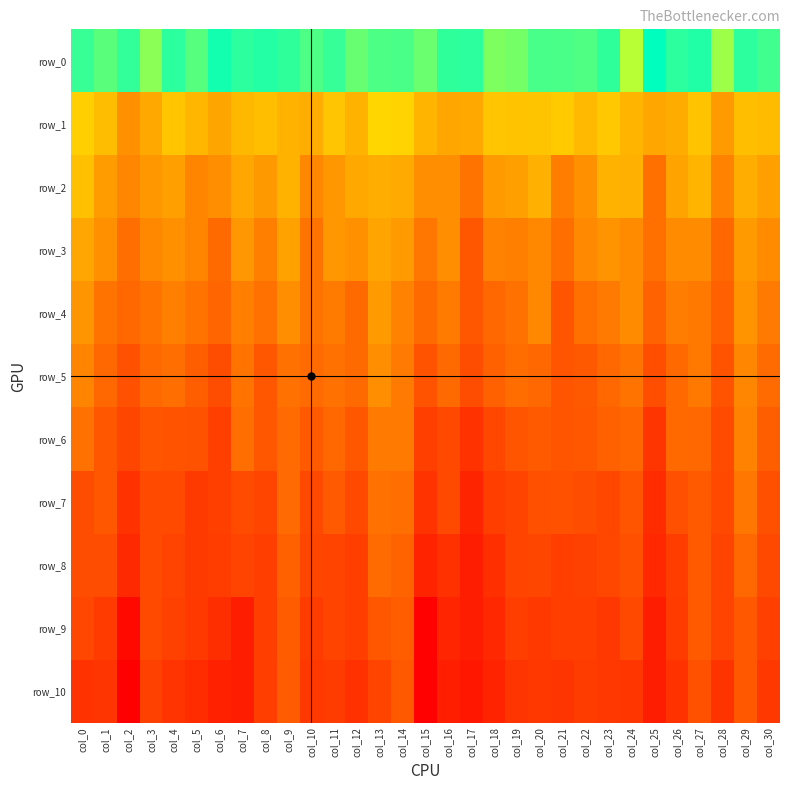

What is the sum of all row_6 values?

184.4